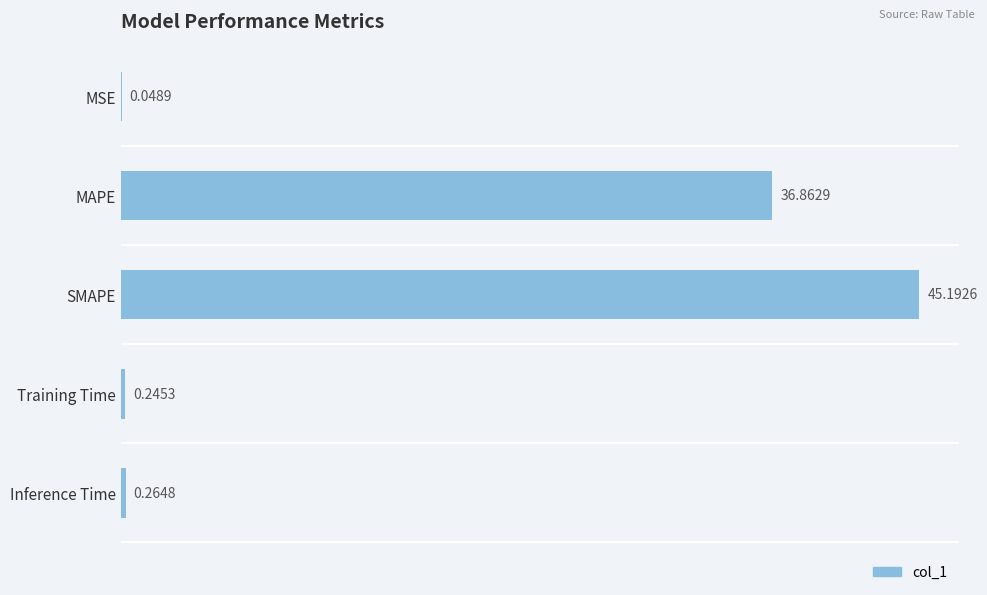

What is the sum of all values?

82.6